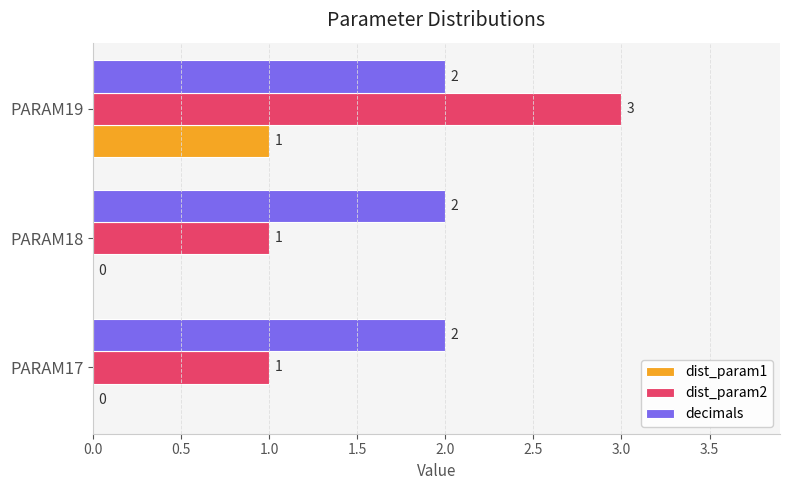

Is it true that dist_param2 equals 1 at PARAM18?

True